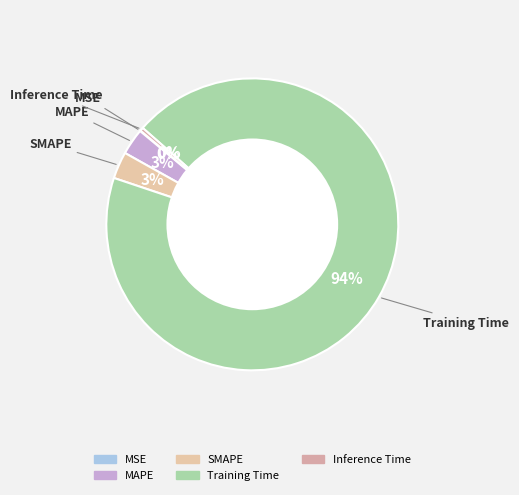

To the nearest percent, what percentage of the pie is SMAPE?

3%